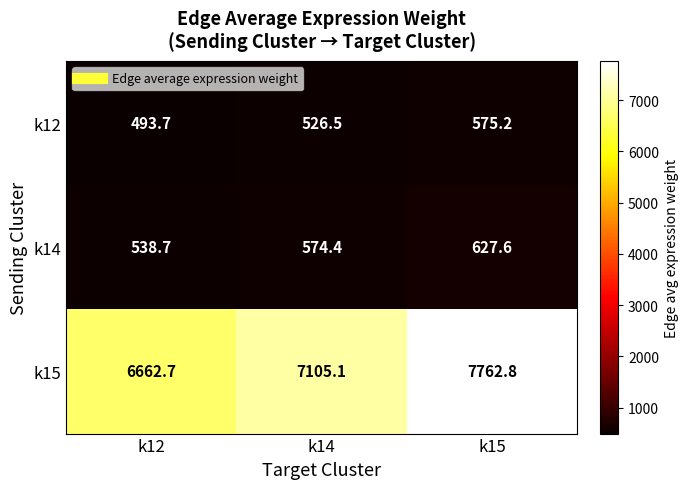

At how many categories does at least one series exceed 3221?

3